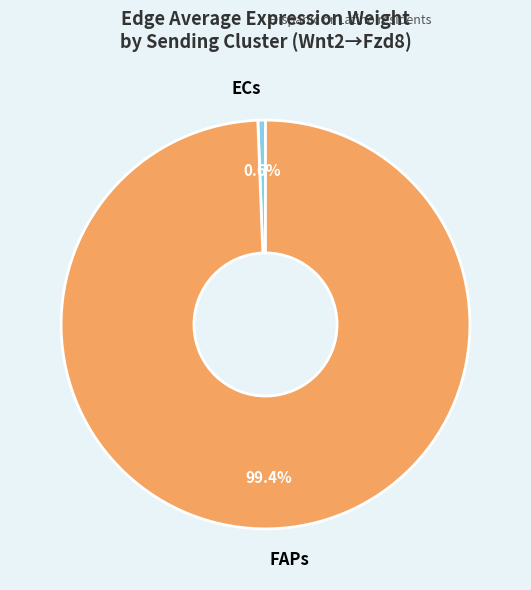

Rank the categories by value from lowest to highest.

ECs, FAPs